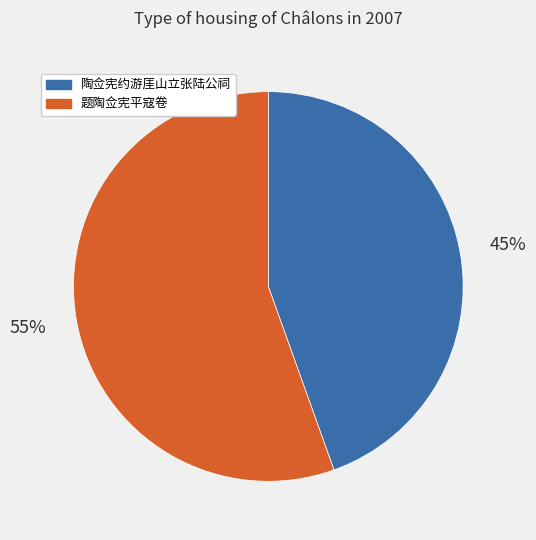

The 题陶佥宪平寇卷 slice represents 64% of the pie. True or false?

False